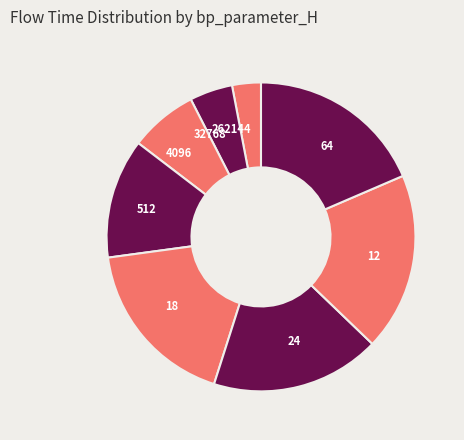

Does 512 represent more than half of the total?

No